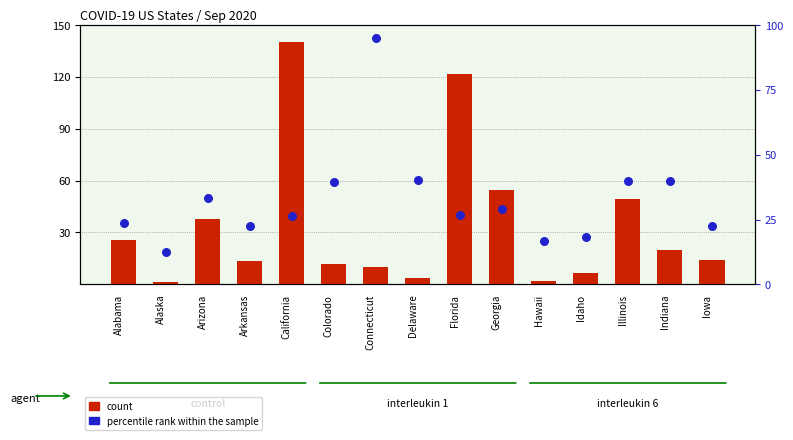

What is the total value across all series at Delaware?

43.7